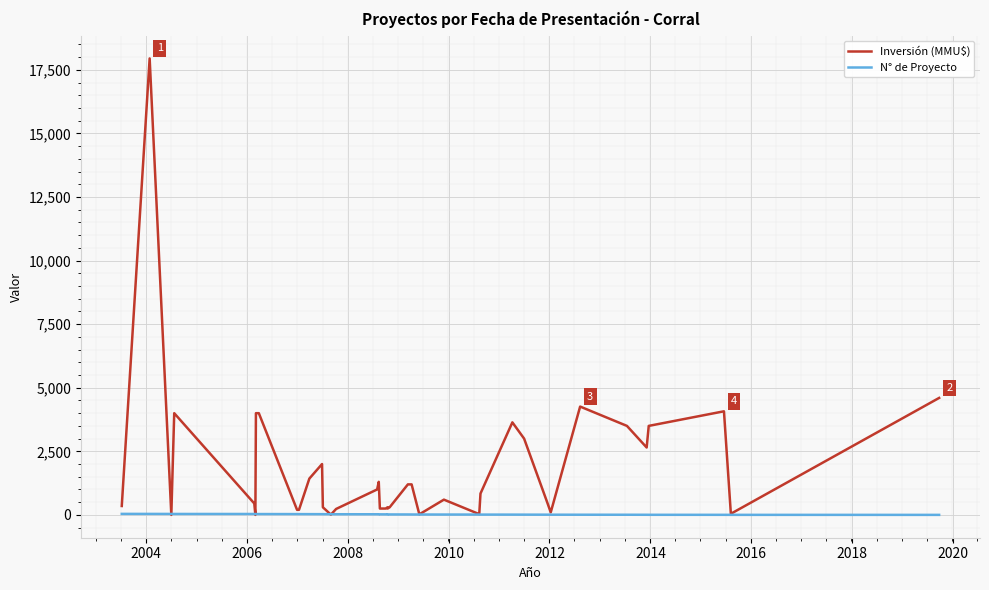

Rank the series by their maximum value, from lowest to highest.

N° de Proyecto, Inversión (MMU$)